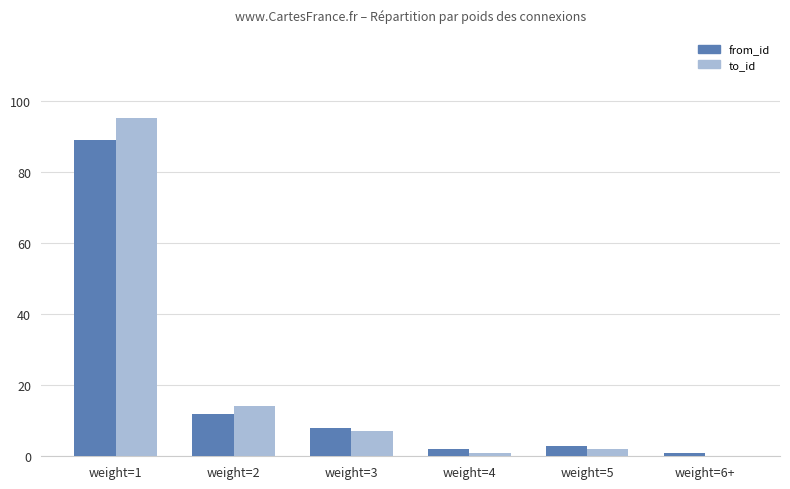

What are all the series names shown in the legend?

from_id, to_id